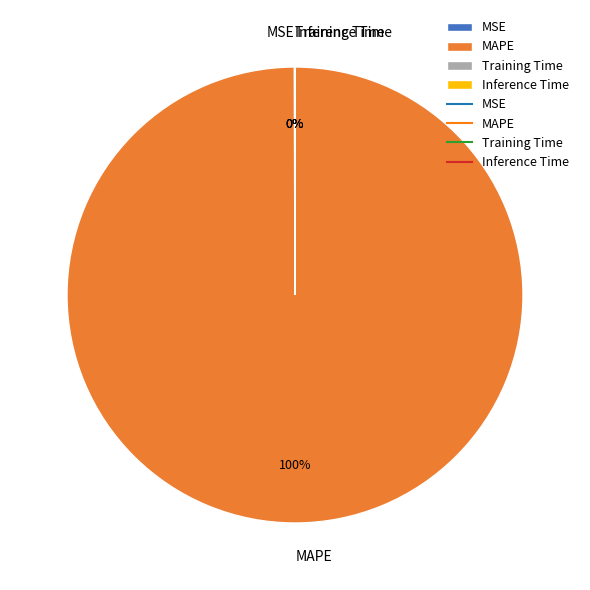

To the nearest percent, what is the average slice percentage?

25%